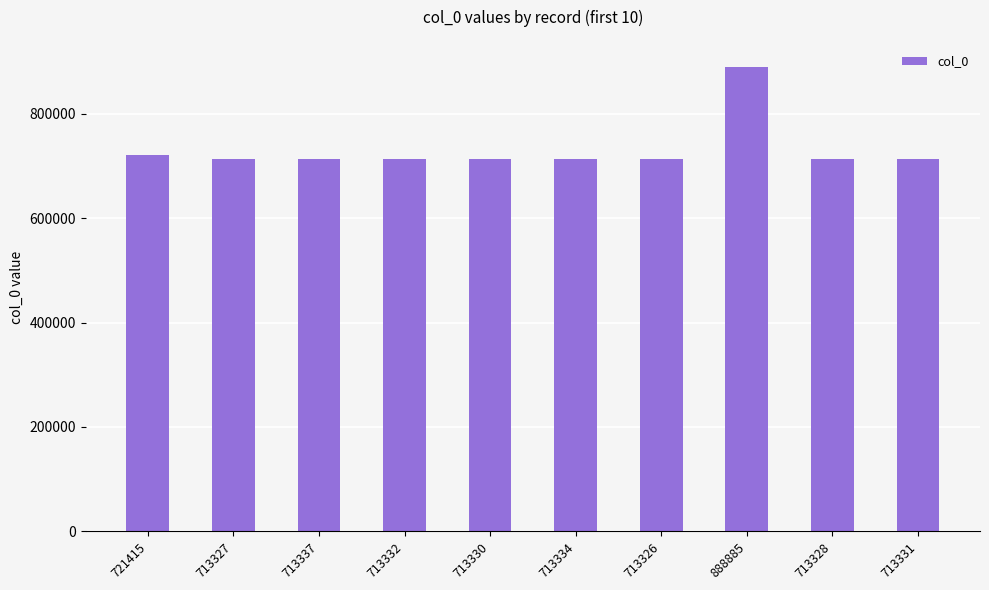

What is the ratio of the value at 713337 to the value at 713328?

1.0